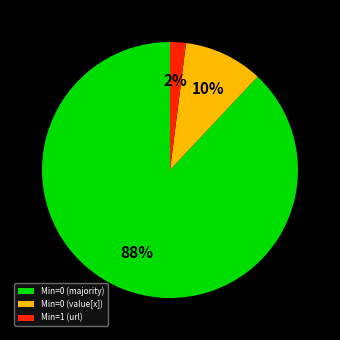

Which category has the smallest portion of the pie?

Min=1 (url)